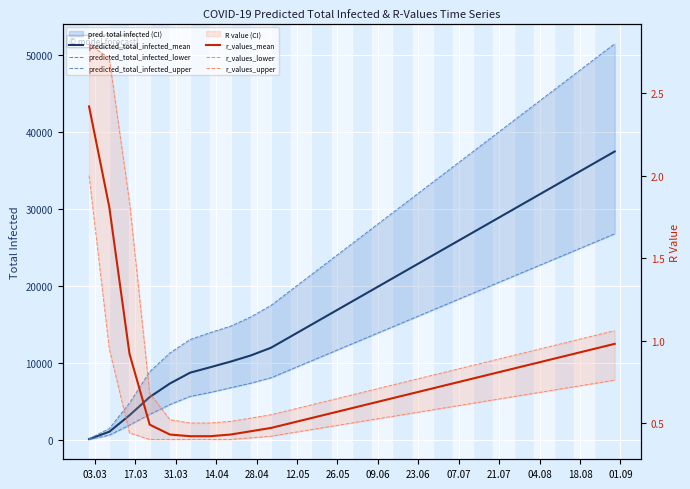

Reading right to left, what are all the values shown in this chart?

predicted_total_infected_mean: 37500.0	36000.0	34500.0	33000.0	31500.0	30000.0	28500.0	27000.0	25500.0	24000.0	22500.0	21000.0	19500.0	18000.0	16500.0	15000.0	13500.0	12000.0	11000.0	10200.0	9471.0	8763.0	7356.0	5595.0	3228.0	1085.0	136.0
predicted_total_infected_lower: 26800.0	25700.0	24600.0	23500.0	22400.0	21300.0	20200.0	19100.0	18000.0	16900.0	15800.0	14700.0	13600.0	12500.0	11400.0	10300.0	9200.0	8100.0	7400.0	6800.0	6201.0	5683.0	4621.0	3352.0	1950.0	648.0	81.0
predicted_total_infected_upper: 51500.0	49500.0	47500.0	45500.0	43500.0	41500.0	39500.0	37500.0	35500.0	33500.0	31500.0	29500.0	27500.0	25500.0	23500.0	21500.0	19500.0	17500.0	16000.0	14800.0	13968.0	13069.0	11319.0	8890.0	4810.0	1487.0	186.0
r_values_mean: 1.0	0.9	0.9	0.9	0.9	0.8	0.8	0.8	0.7	0.7	0.7	0.7	0.6	0.6	0.6	0.5	0.5	0.5	0.5	0.4	0.4	0.4	0.4	0.5	0.9	1.8	2.4
r_values_lower: 0.8	0.7	0.7	0.7	0.7	0.7	0.6	0.6	0.6	0.6	0.6	0.5	0.5	0.5	0.5	0.5	0.4	0.4	0.4	0.4	0.4	0.4	0.4	0.4	0.4	0.9	2.0
r_values_upper: 1.1	1.0	1.0	1.0	0.9	0.9	0.9	0.8	0.8	0.8	0.8	0.7	0.7	0.7	0.6	0.6	0.6	0.6	0.5	0.5	0.5	0.5	0.5	0.7	1.8	2.7	2.8